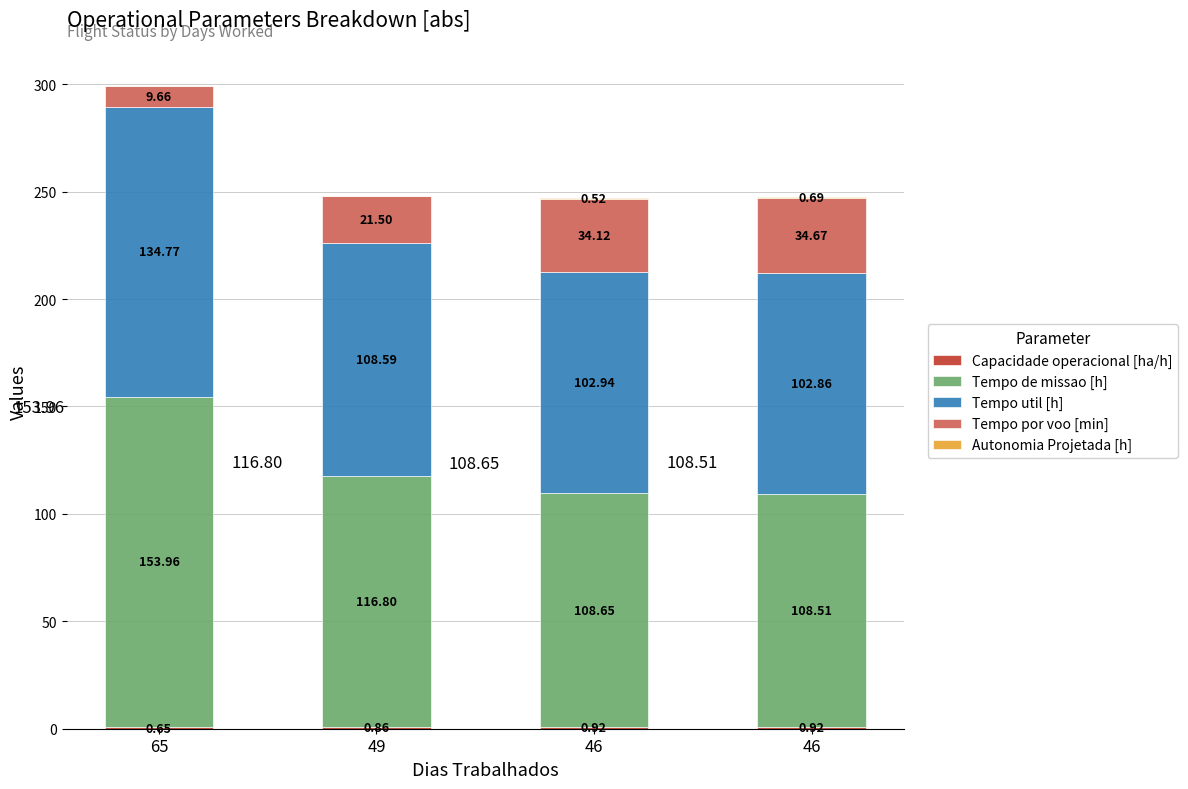

Are the bars grouped side by side (vs. stacked)?

No